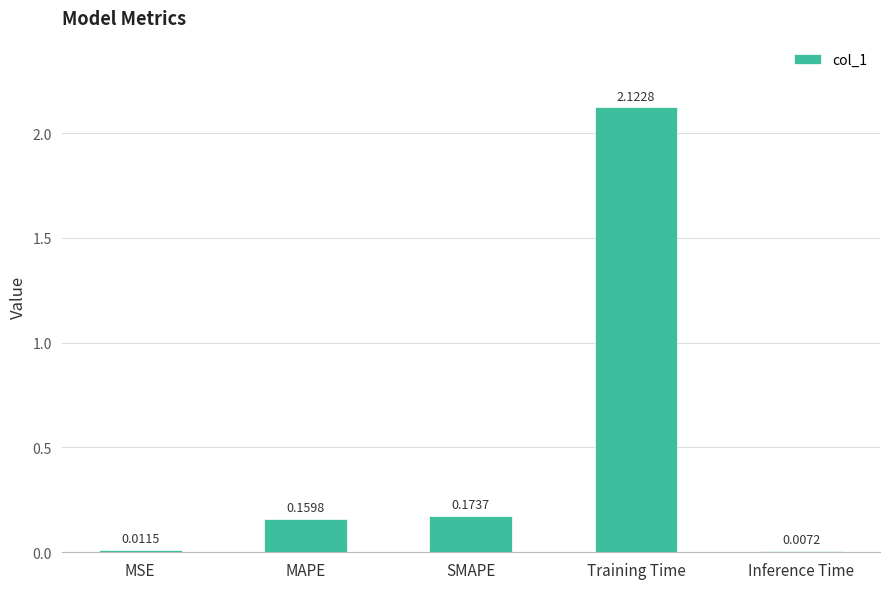

Between MAPE and MSE, which is larger?

MAPE